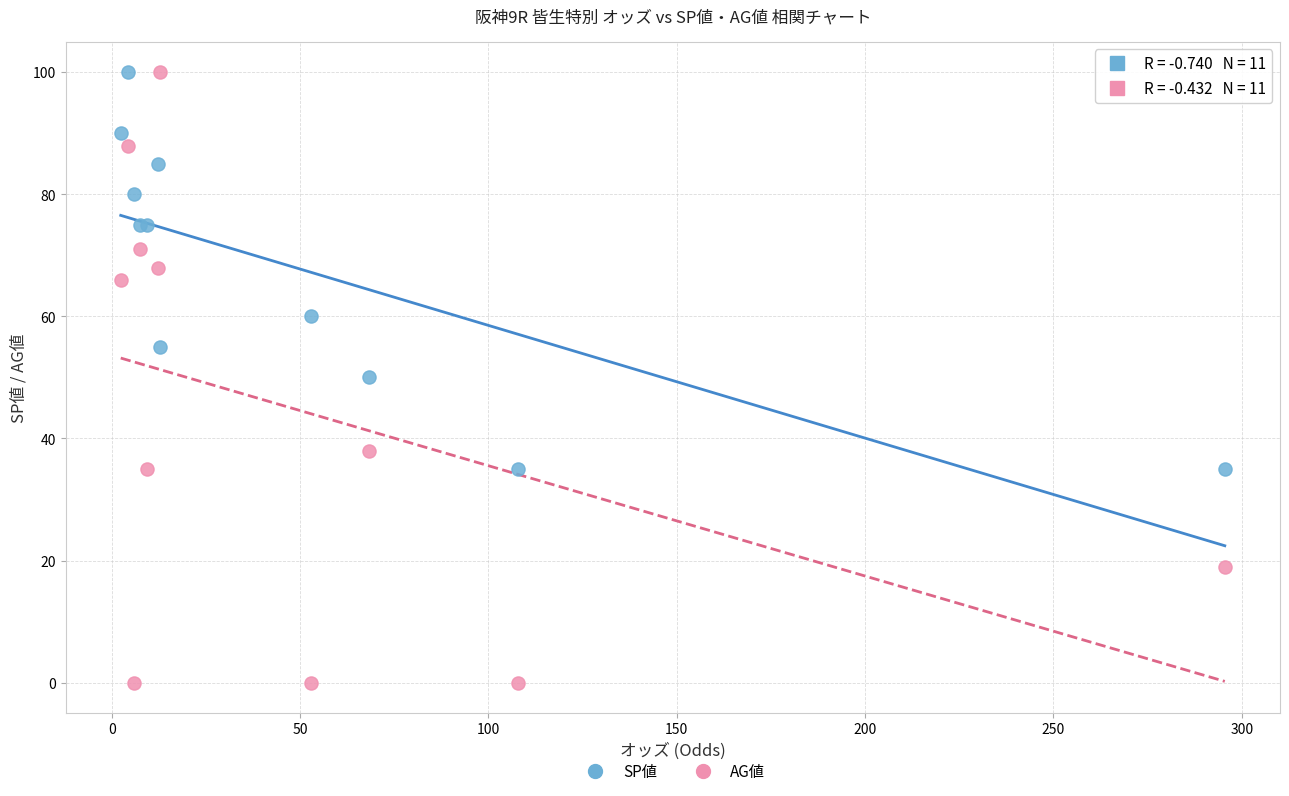

What are all the series names shown in the legend?

SP値, AG値